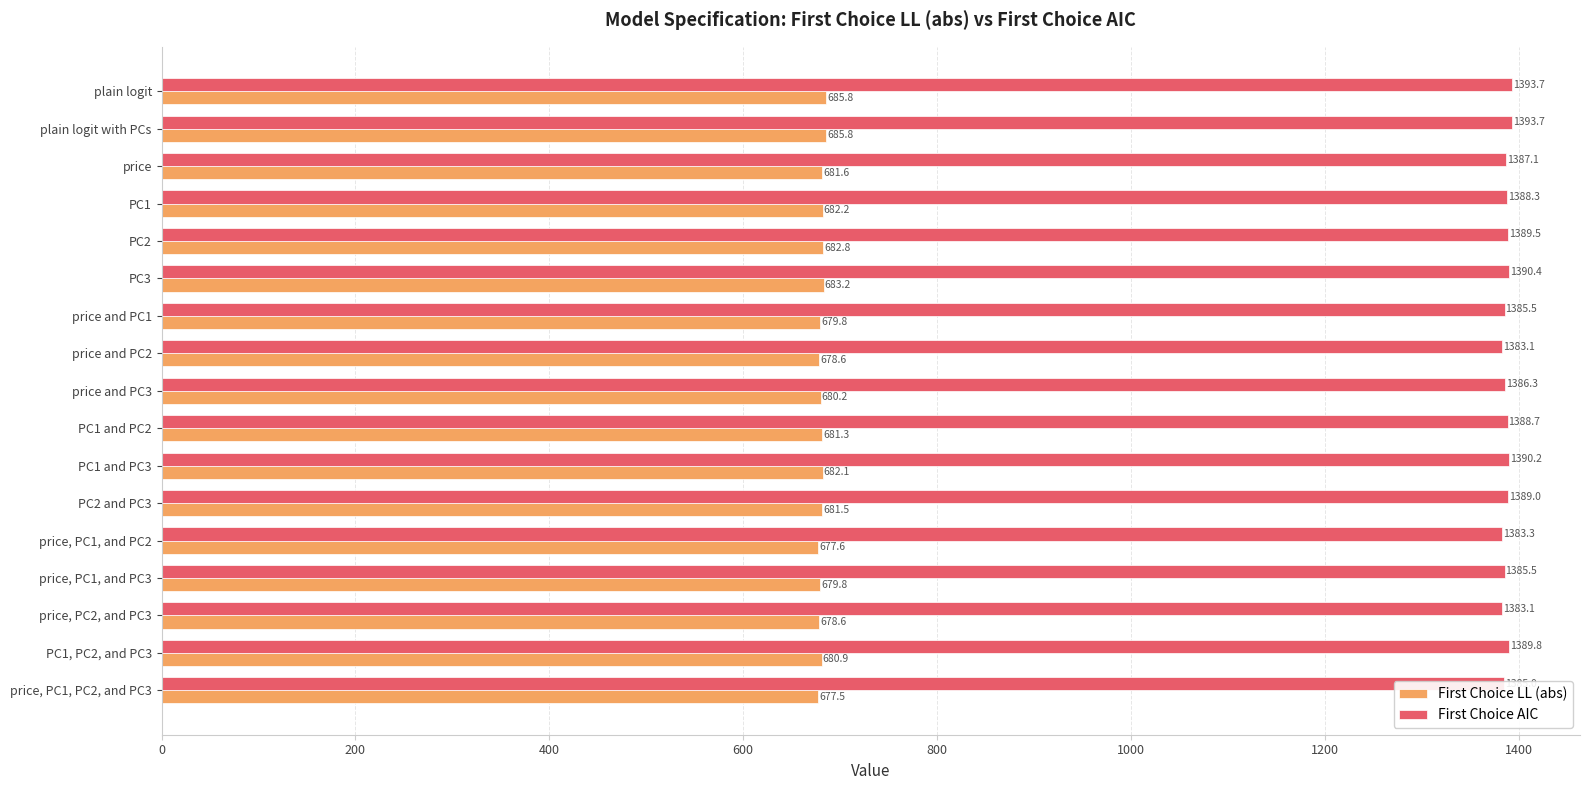

Is it true that First Choice AIC equals 1383.1 at price and PC2?

True